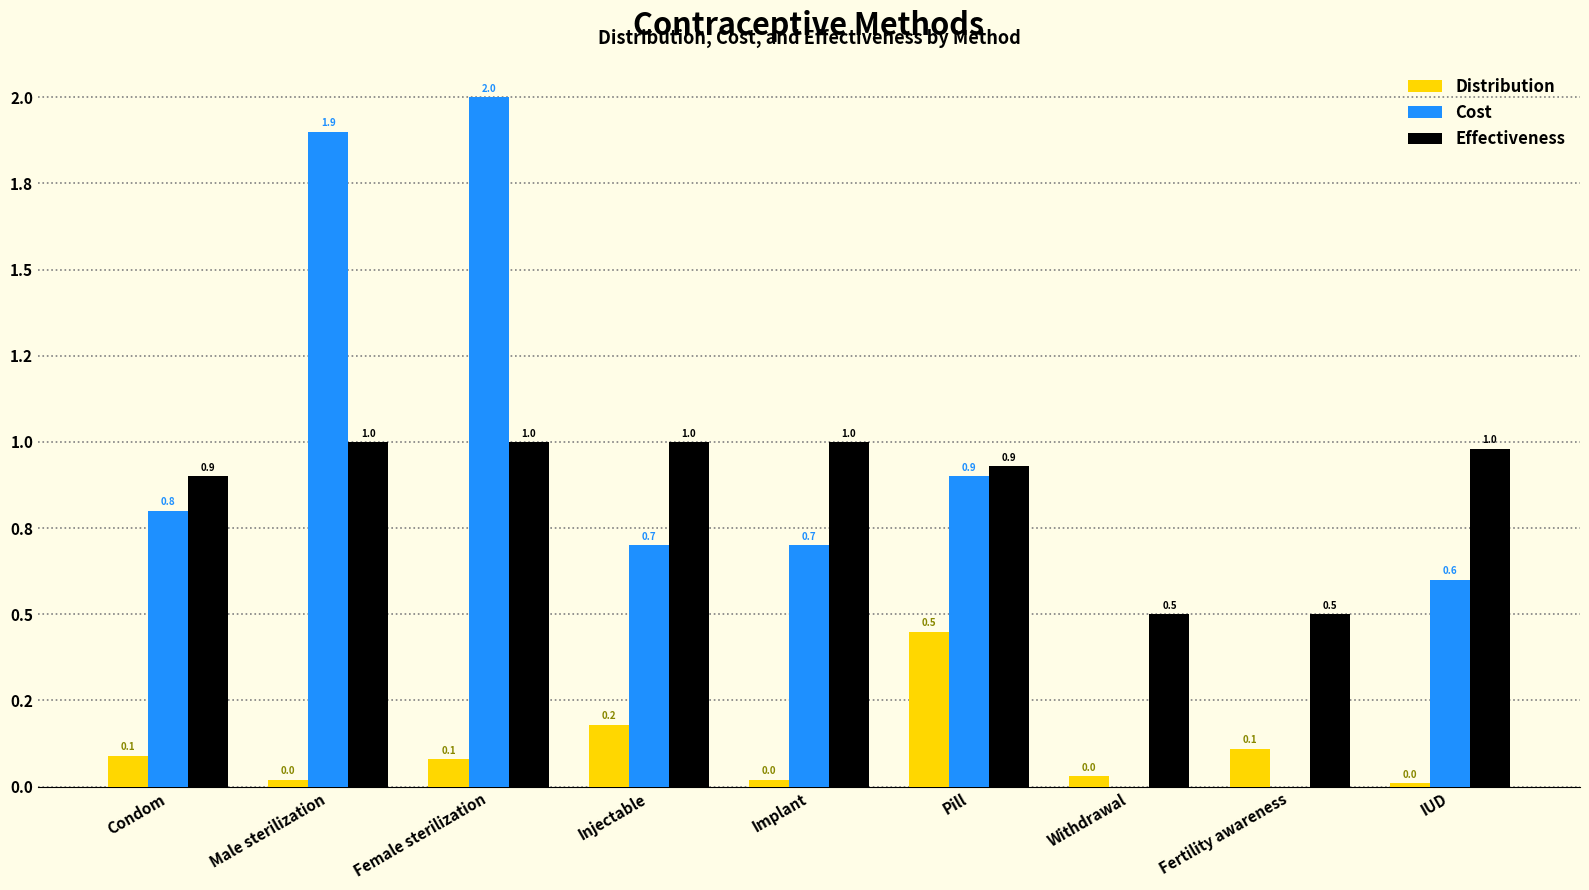

Are the bars grouped side by side (vs. stacked)?

Yes